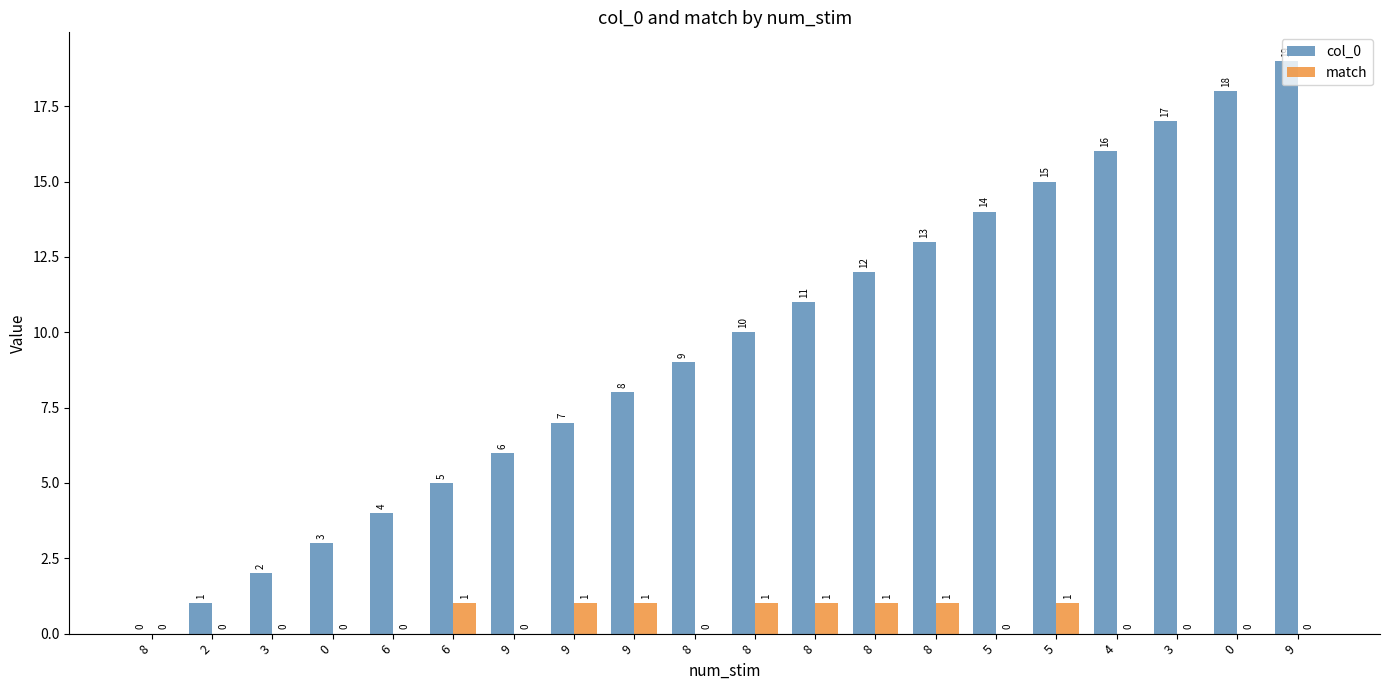

Reading left to right, extract all data points from this chart.

col_0: 0	1	2	3	4	5	6	7	8	9	10	11	12	13	14	15	16	17	18	19
match: 0	0	0	0	0	1	0	1	1	0	1	1	1	1	0	1	0	0	0	0